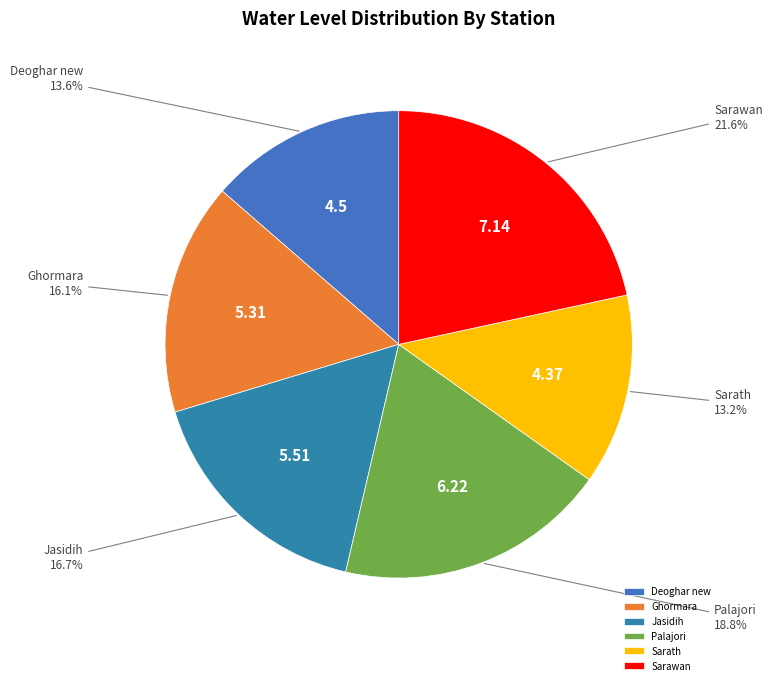

What is the ratio of the value at Palajori to the value at Jasidih?

1.1